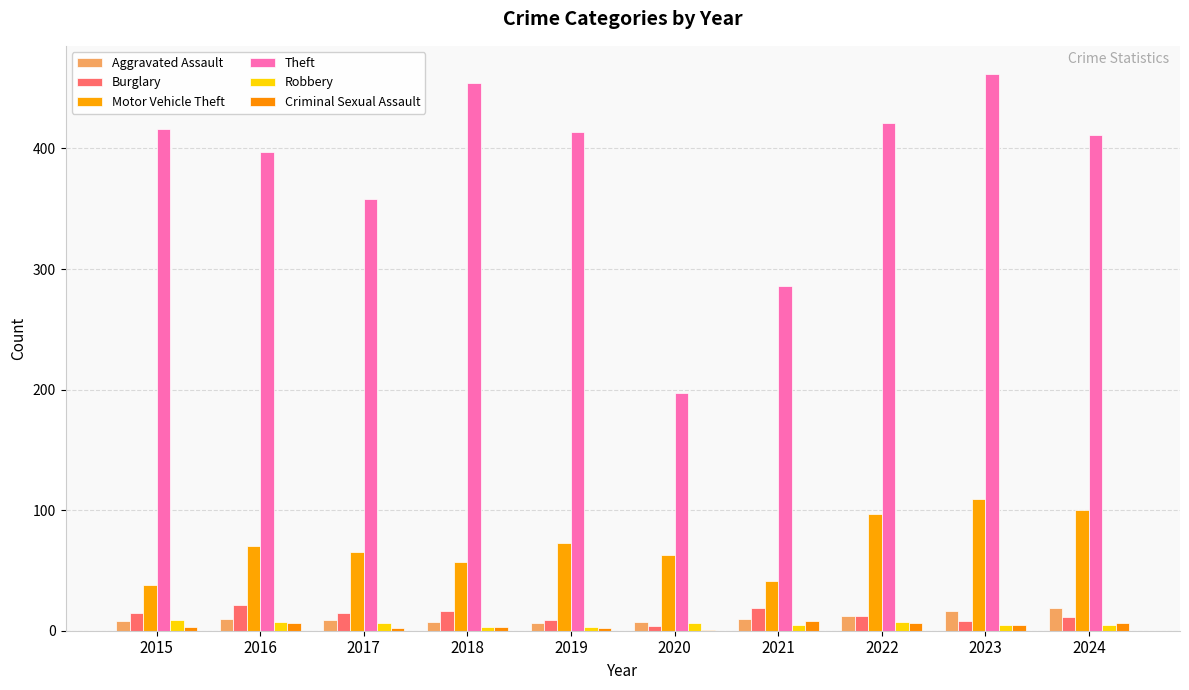

Reading right to left, extract all data points from this chart.

Aggravated Assault: 19	16	12	10	7	6	7	9	10	8
Burglary: 11	8	12	19	4	9	16	15	21	15
Motor Vehicle Theft: 100	109	97	41	63	73	57	65	70	38
Theft: 411	462	421	286	197	414	454	358	397	416
Robbery: 5	5	7	5	6	3	3	6	7	9
Criminal Sexual Assault: 6	5	6	8	1	2	3	2	6	3